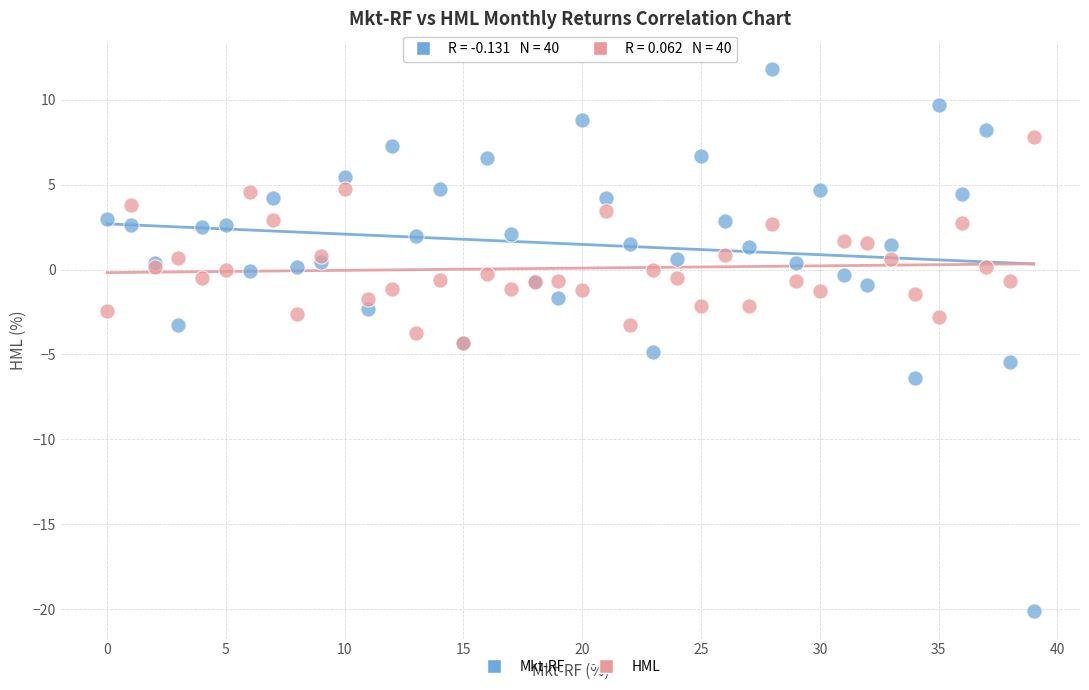

Which series has the widest spread of Y values?

Mkt-RF